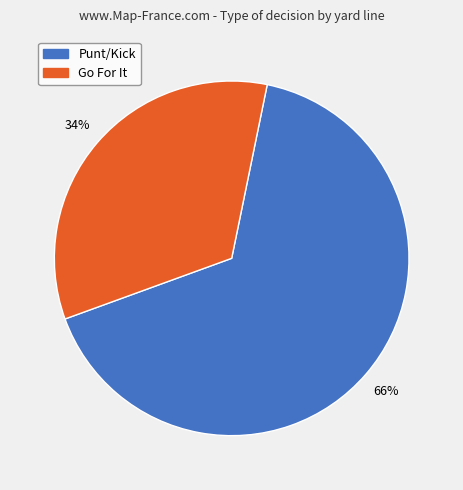

To the nearest percent, what is the average slice percentage?

50%